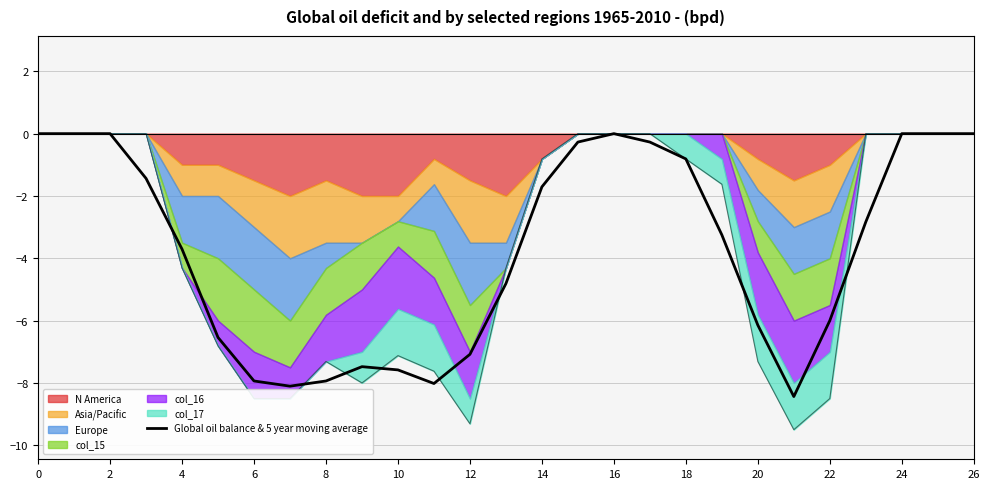

True or false: there are more than 0 points higher than both neighbors.

True